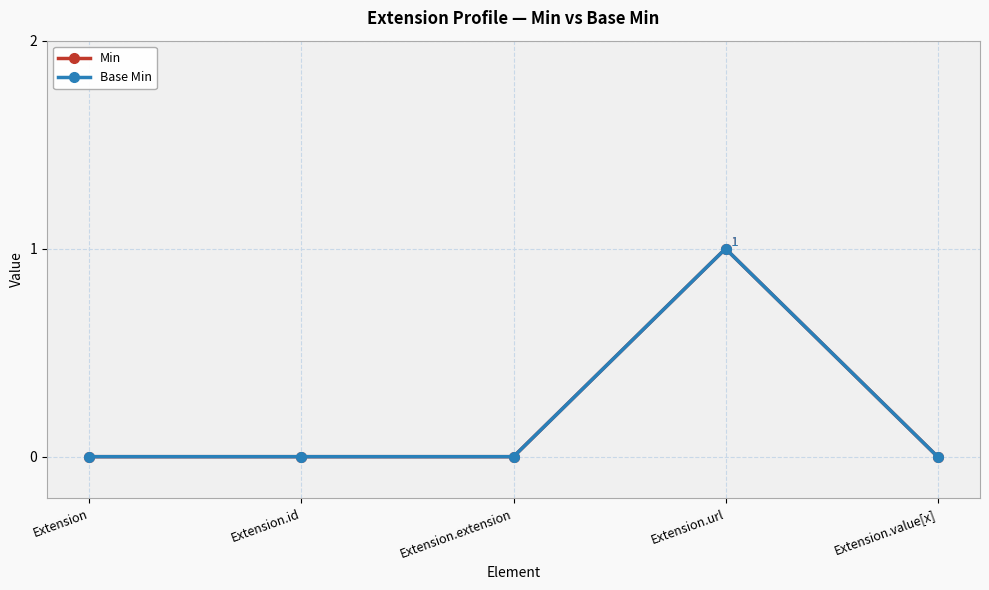

The value of Min at Extension.extension is 0. True or false?

True